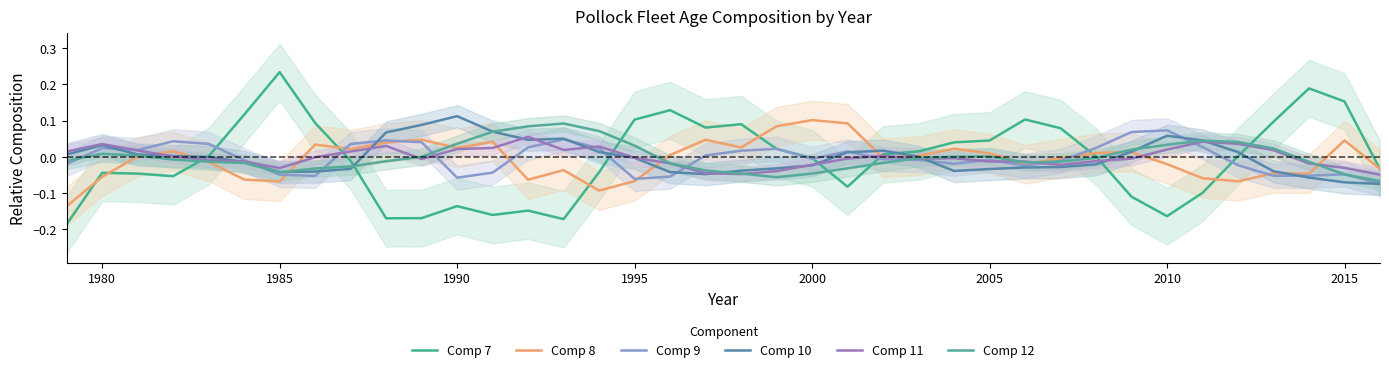

The value of Comp 10 at 1990 is 0.0. True or false?

False